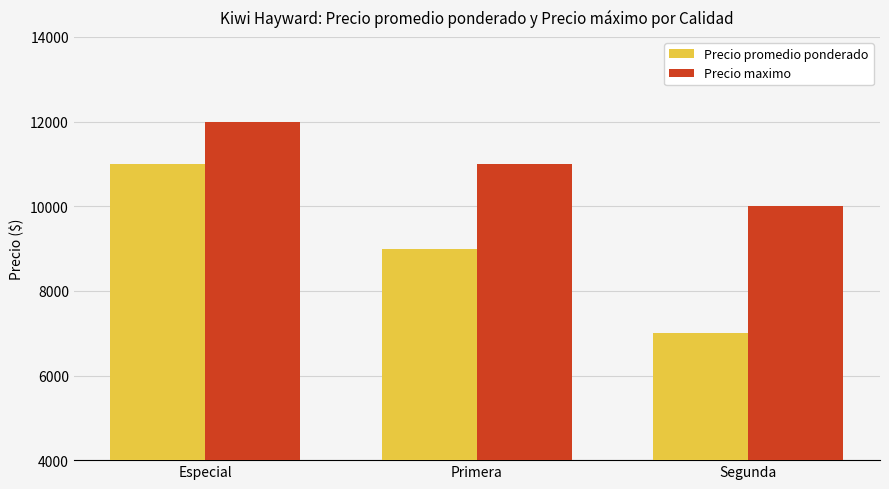

What are all the series names shown in the legend?

Precio promedio ponderado, Precio maximo